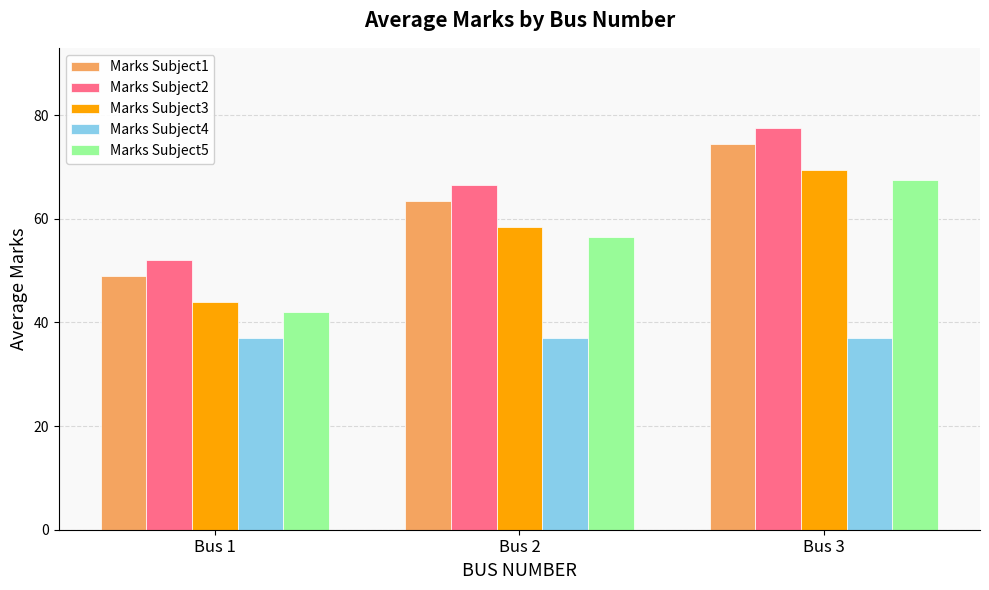

How many values in the Marks Subject2 series exceed 66?

2